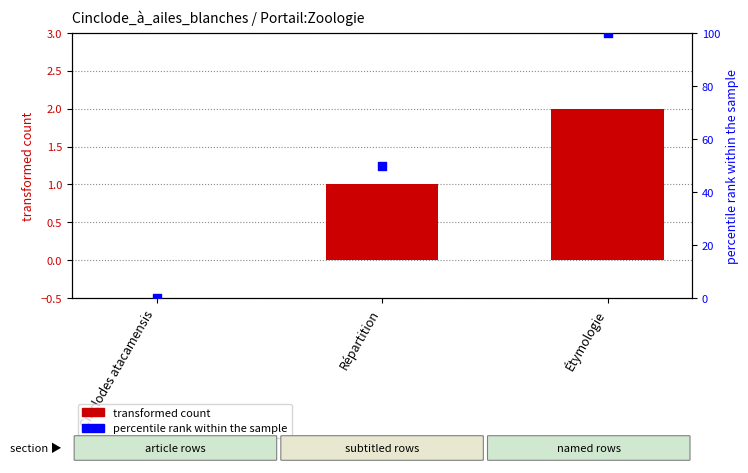

At which category is the sum across all series the highest?

Étymologie